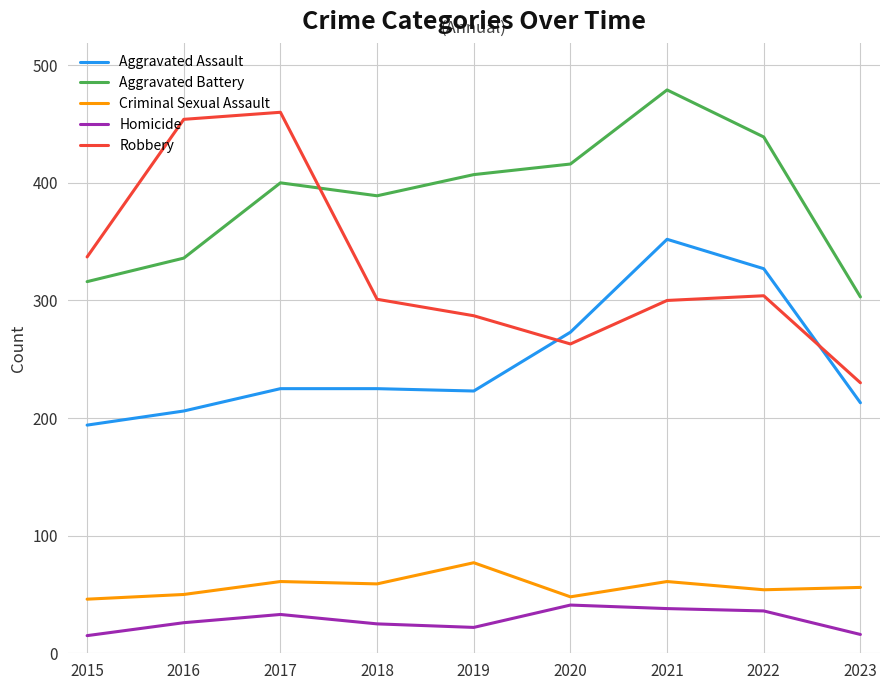

Is it true that Homicide equals 22 at 2019?

True